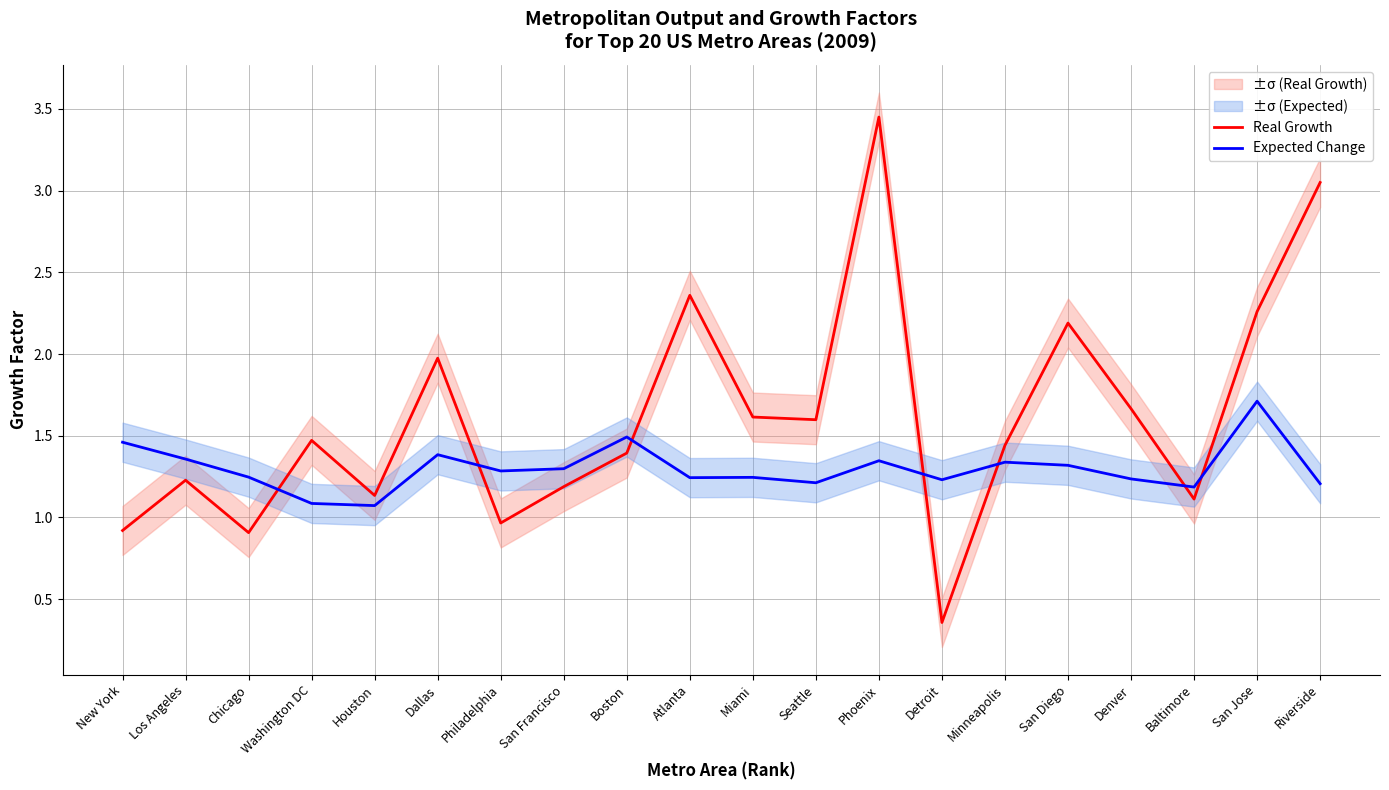

True or false: Real Growth and Expected Change intersect in this chart.

True